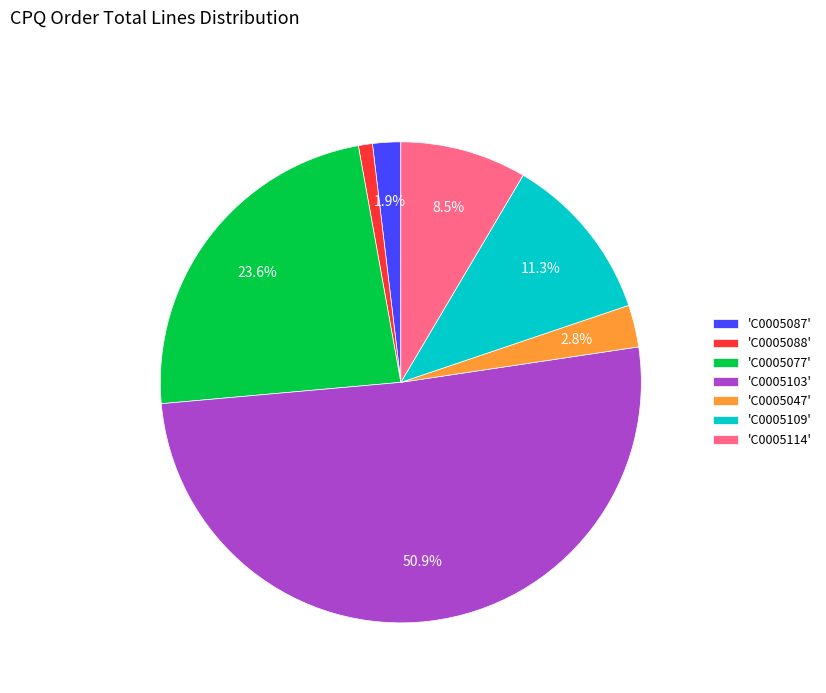

Which has a higher value, 'C0005088' or 'C0005114'?

'C0005114'